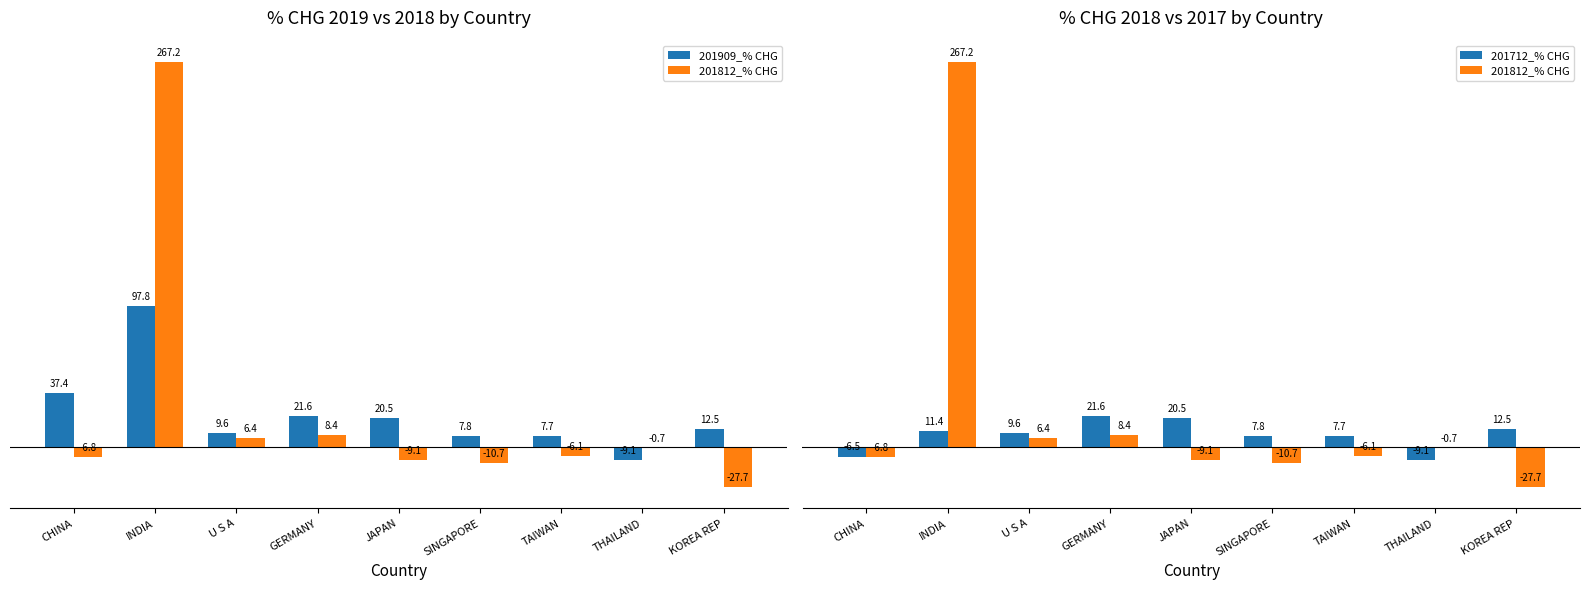

Are the bars horizontal?

No